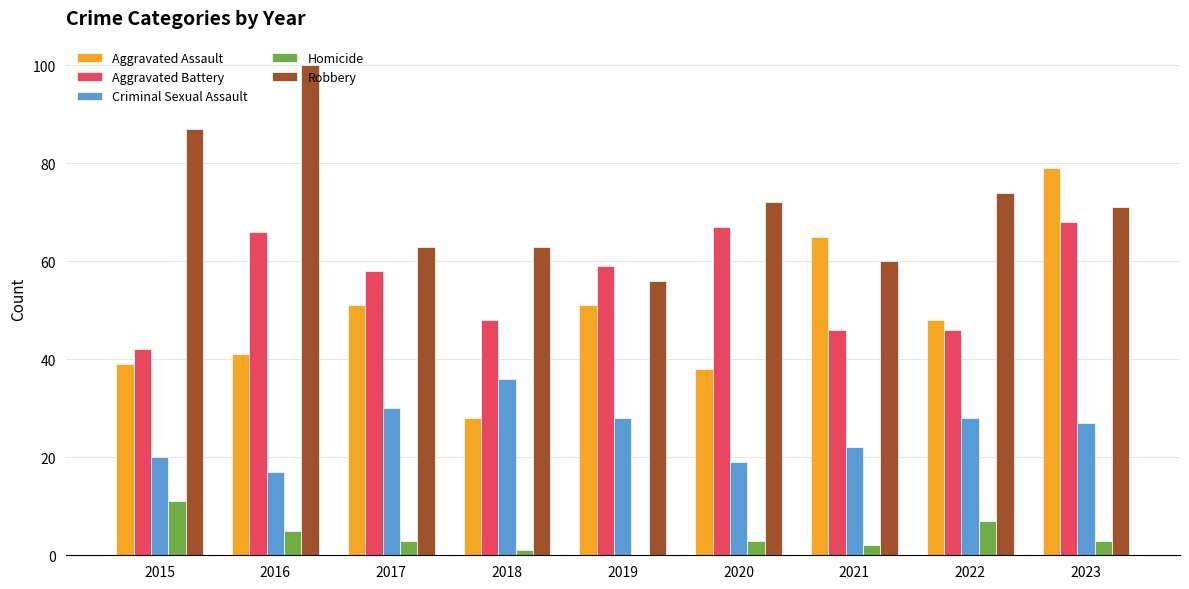

Which series has the largest range (max minus min)?

Aggravated Assault